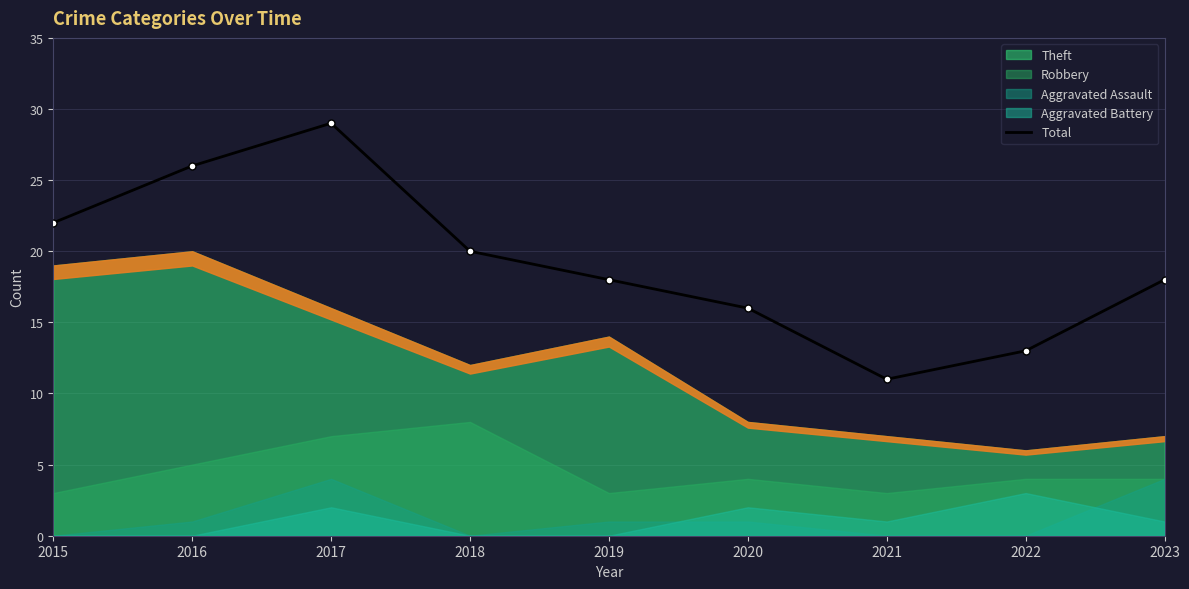

What is the difference between the second highest and second lowest values?

13